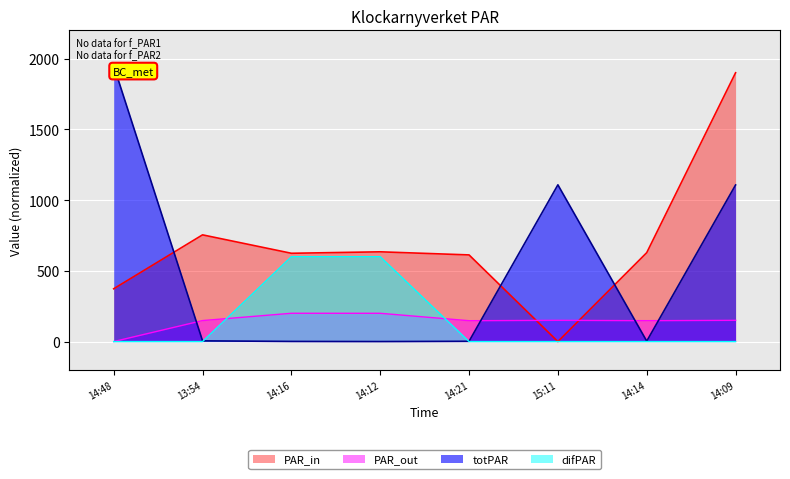

Reading left to right, transcribe all the data shown in this chart.

PAR_in: 373.3	754.3	624.0	634.4	612.5	0.0	628.5	1900.0
PAR_out: 0.0	148.4	200.0	199.9	147.5	150.2	147.7	150.1
totPAR: 1950.0	5.1	1.0	0.0	2.0	1107.9	3.1	1106.9
difPAR: 0.0	0.0	600.0	600.0	0.0	0.0	0.0	0.0